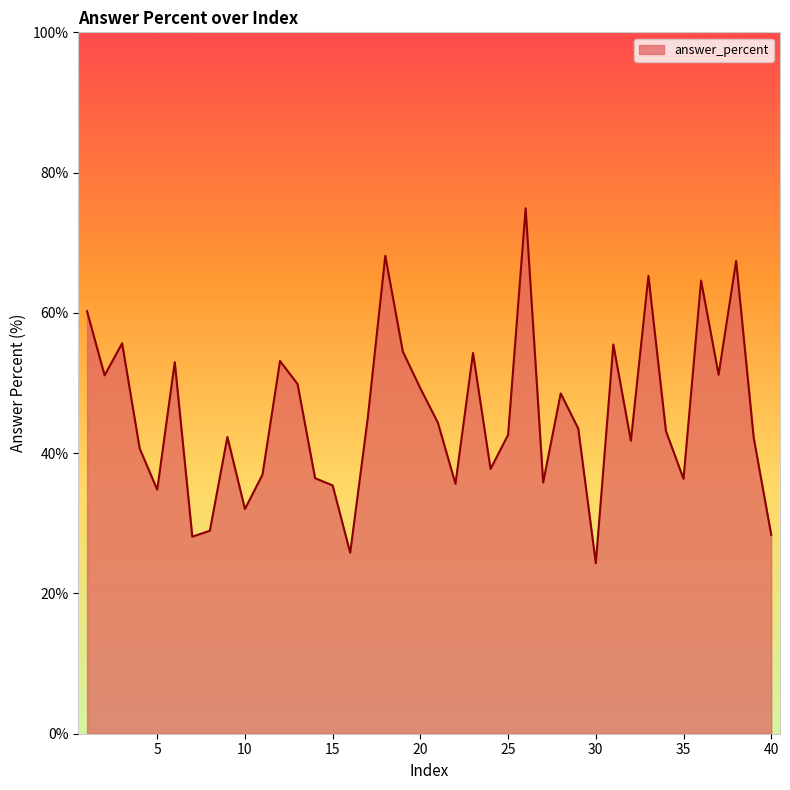

Count the number of categories in the chart.

40